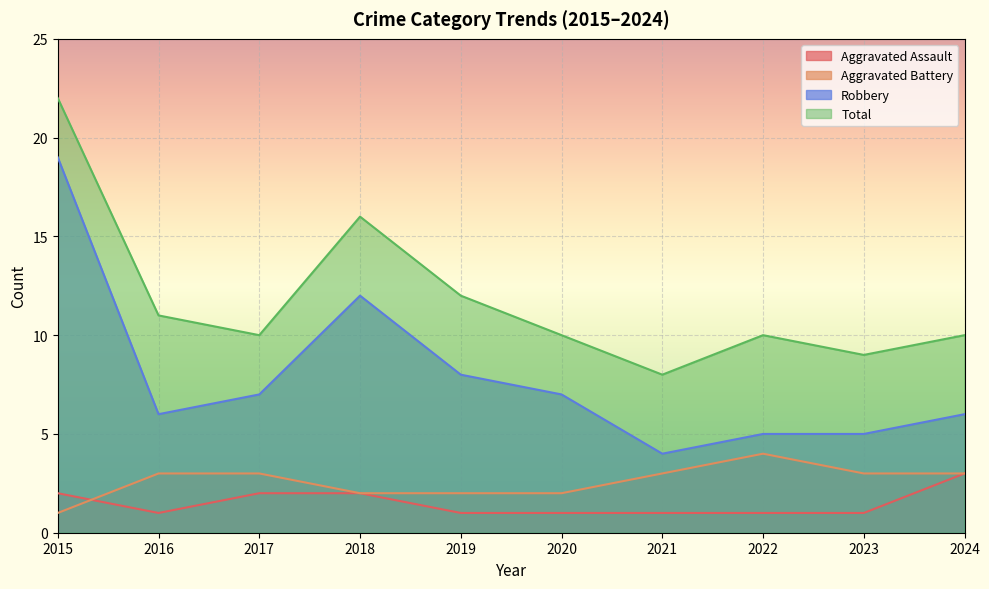

At how many categories does at least one series exceed 16?

1